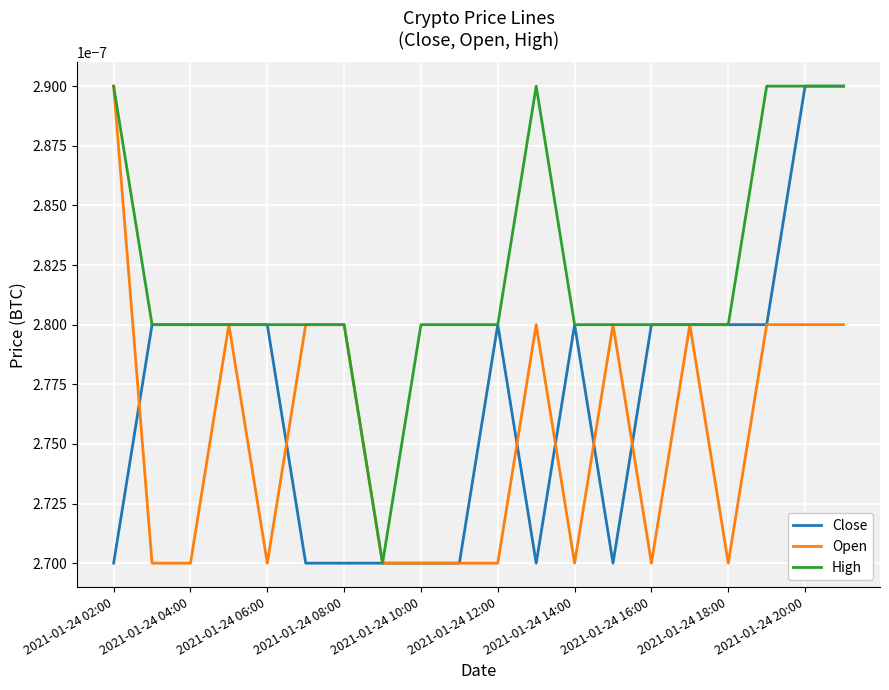

Rank the series by their average value, from lowest to highest.

Open, Close, High